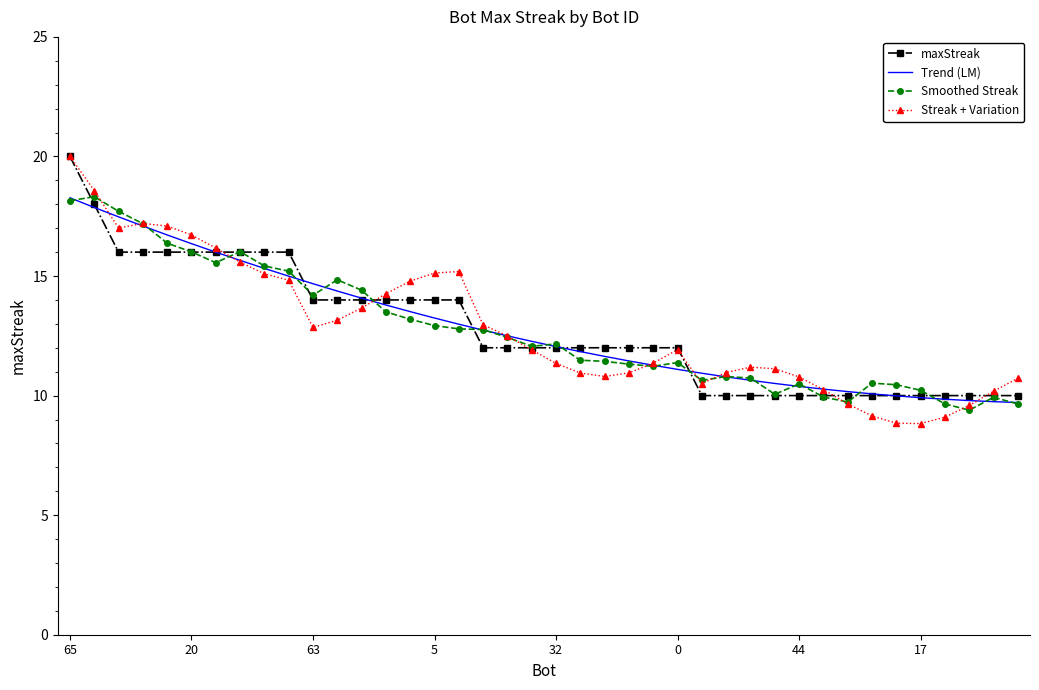

What is the maximum value shown in the chart?

20.0